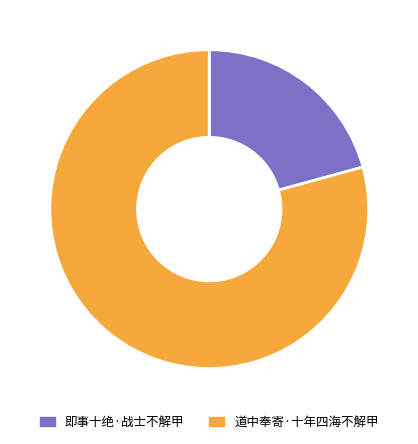

Which has a higher value, 即事十绝·战士不解甲 or 道中奉寄·十年四海不解甲?

道中奉寄·十年四海不解甲